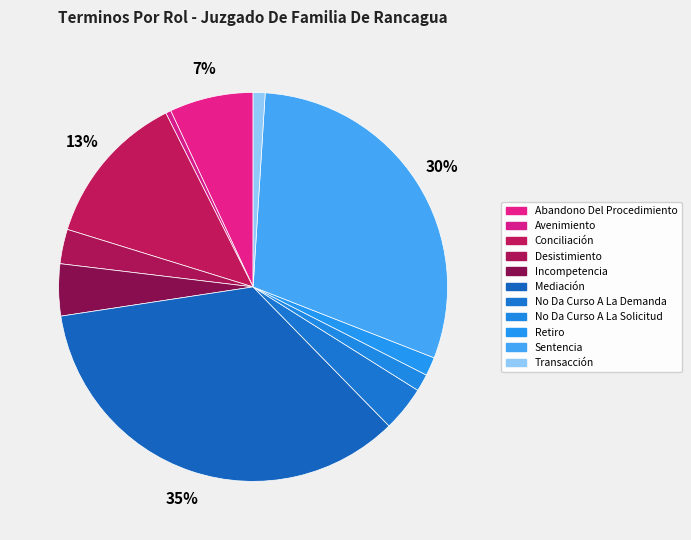

Does No Da Curso A La Demanda account for over 50% of the chart?

No